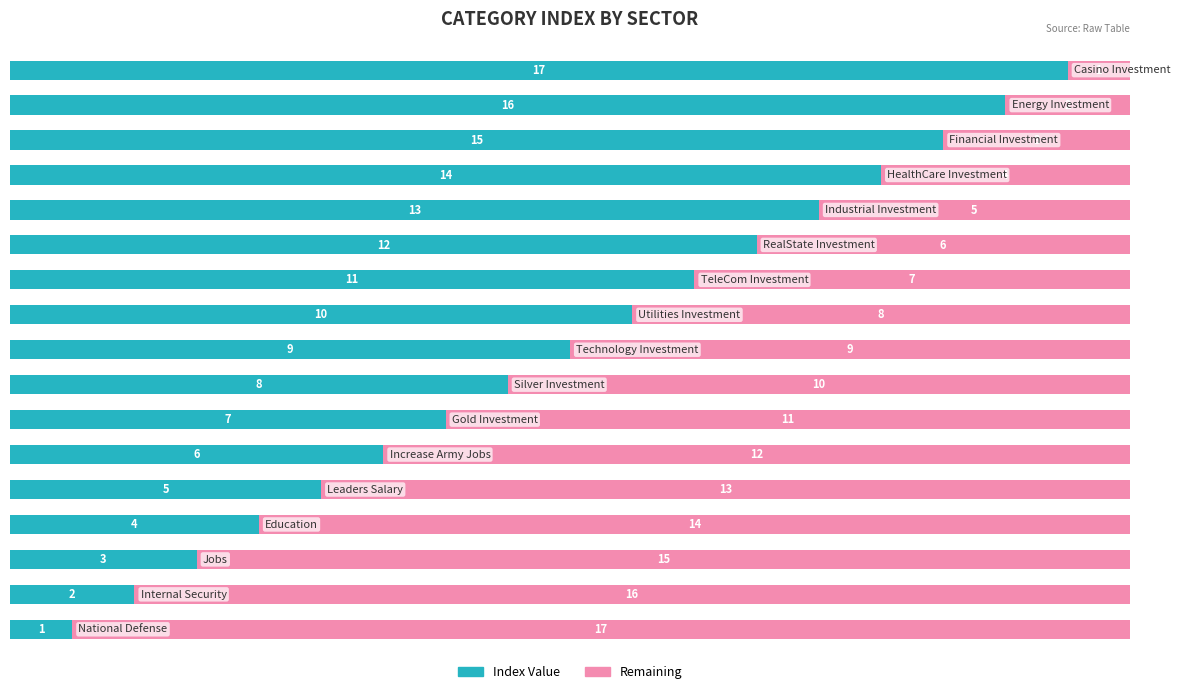

What is the sum of all Index Value values?

153